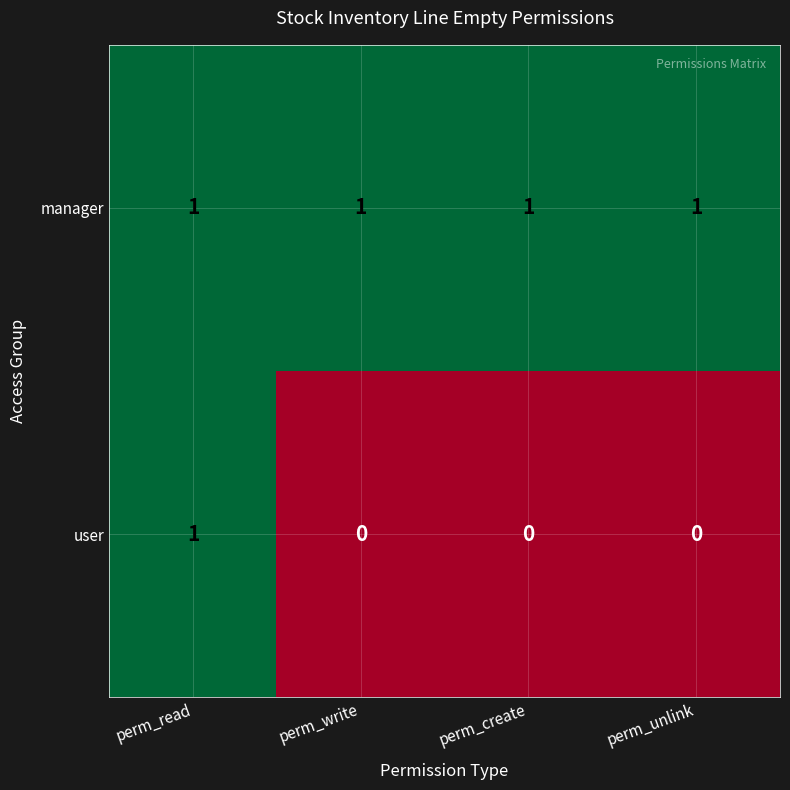

What is the sum of all manager values?

4